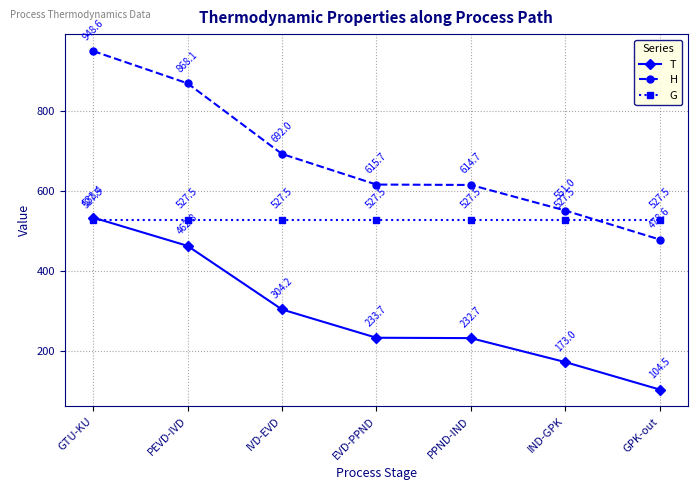

Reading left to right, extract all data points from this chart.

T: 533.4	462.8	304.2	233.7	232.7	173.0	104.5
H: 948.6	868.1	692.0	615.7	614.7	551.0	478.6
G: 527.5	527.5	527.5	527.5	527.5	527.5	527.5